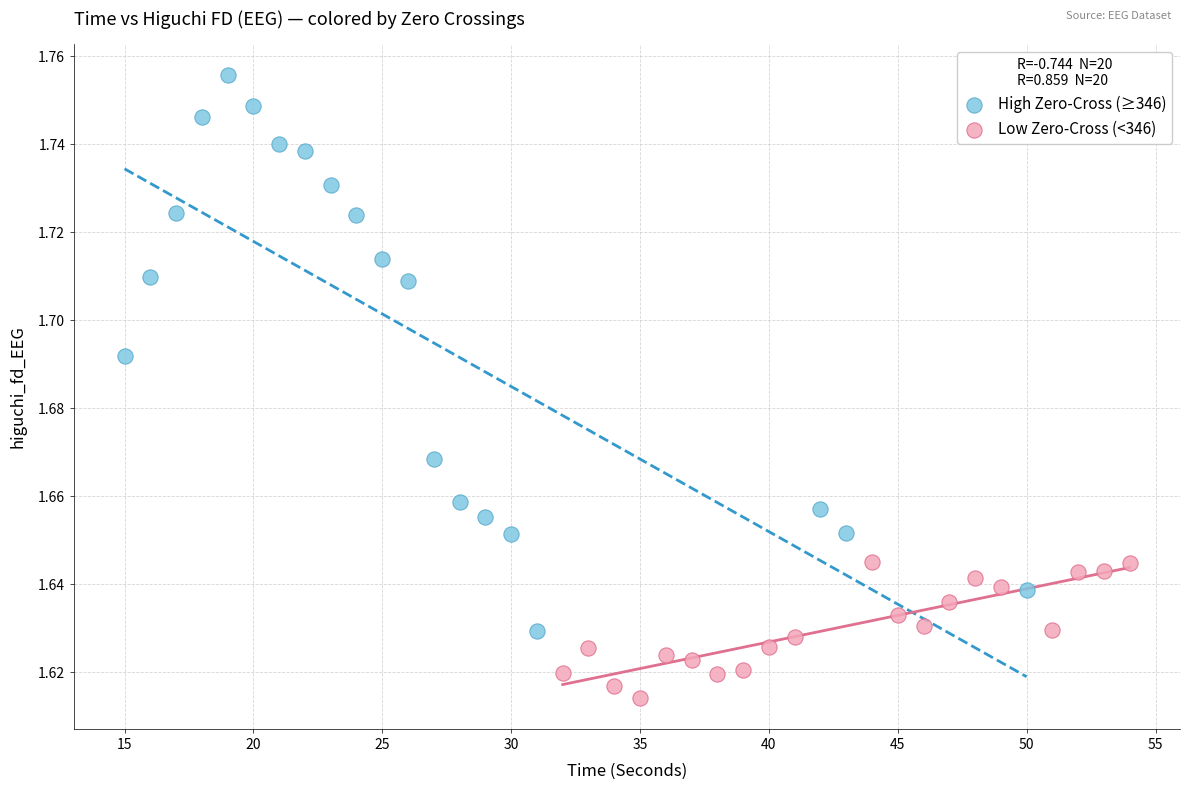

Which series contains the lowest Y value?

Low Zero-Cross (<346)